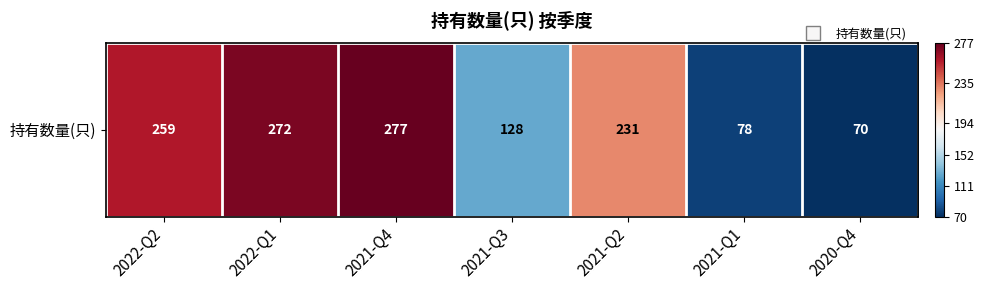

Reading left to right, transcribe all the data shown in this chart.

2022-Q2=259	2022-Q1=272	2021-Q4=277	2021-Q3=128	2021-Q2=231	2021-Q1=78	2020-Q4=70